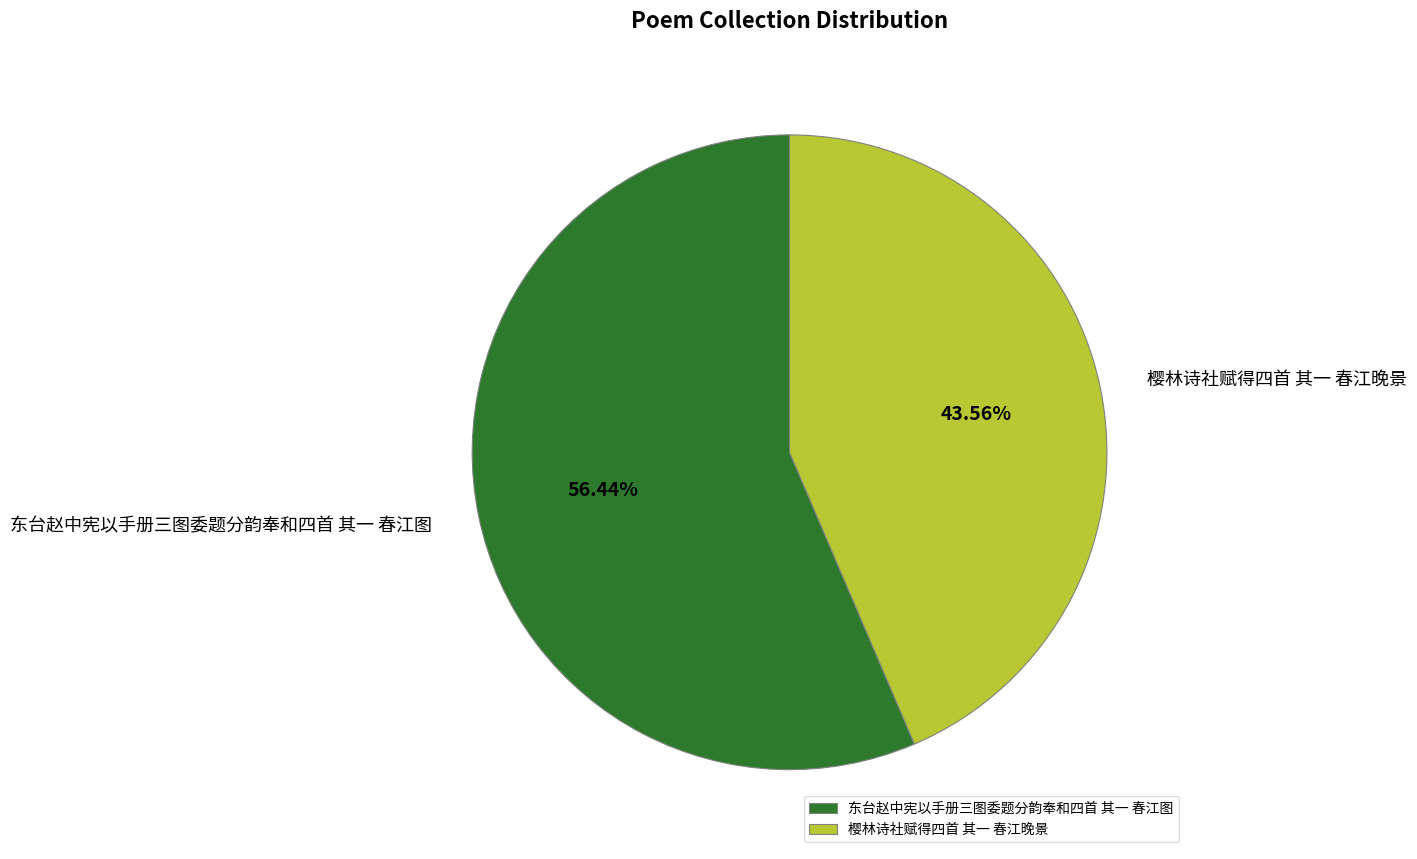

Which category has the biggest portion of the pie?

东台赵中宪以手册三图委题分韵奉和四首 其一 春江图